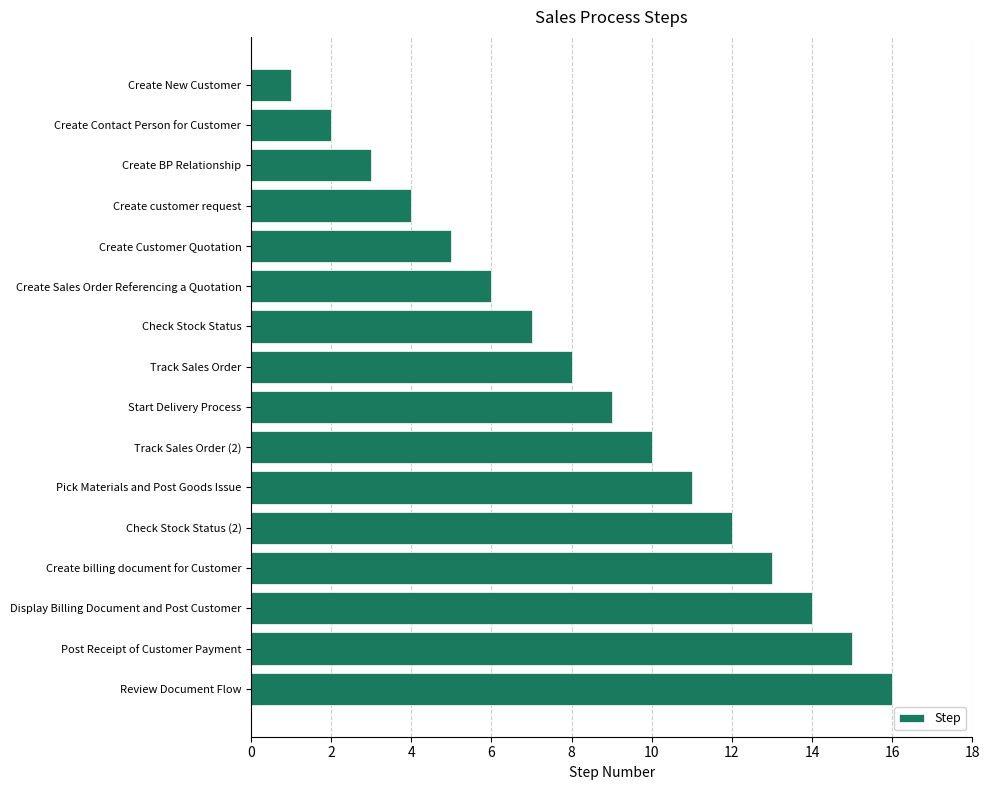

What is the maximum value shown in the chart?

16